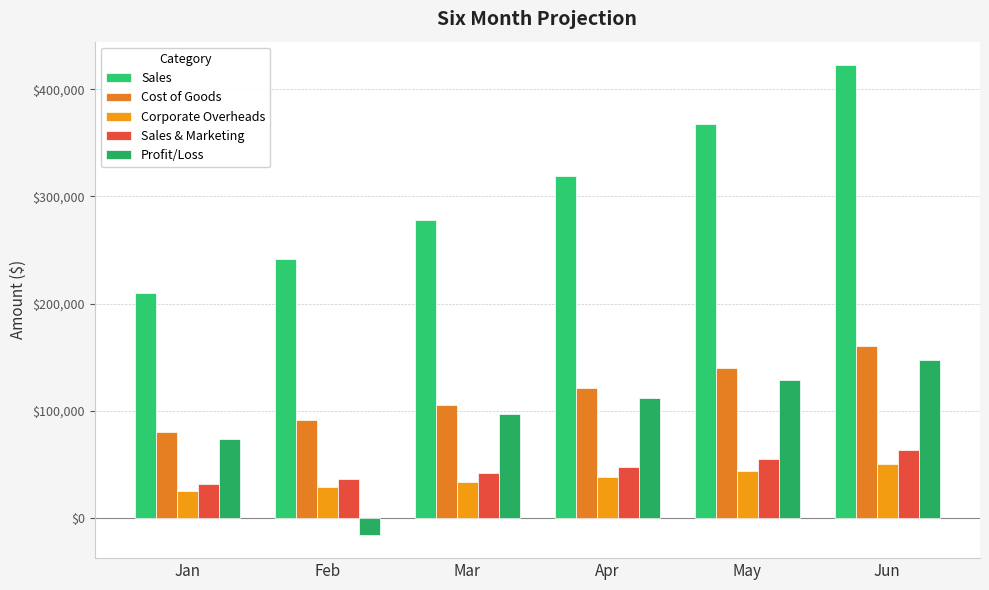

Reading left to right, extract all data points from this chart.

Sales: 210000	241500	277725	319384	367291	422385
Cost of Goods: 79800	91770	105535	121366	139571	160506
Corporate Overheads: 25200	28980	33327	38326	44075	50686
Sales & Marketing: 31500	36225	41659	47908	55094	63358
Profit/Loss: 73500	-15475	97204	111784	128552	147835